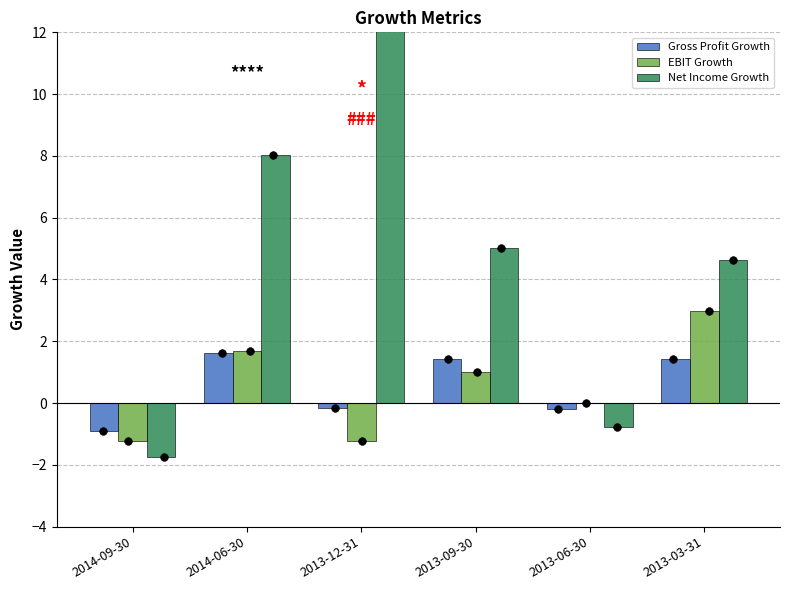

What is the total value across all series at 2013-03-31?

9.0